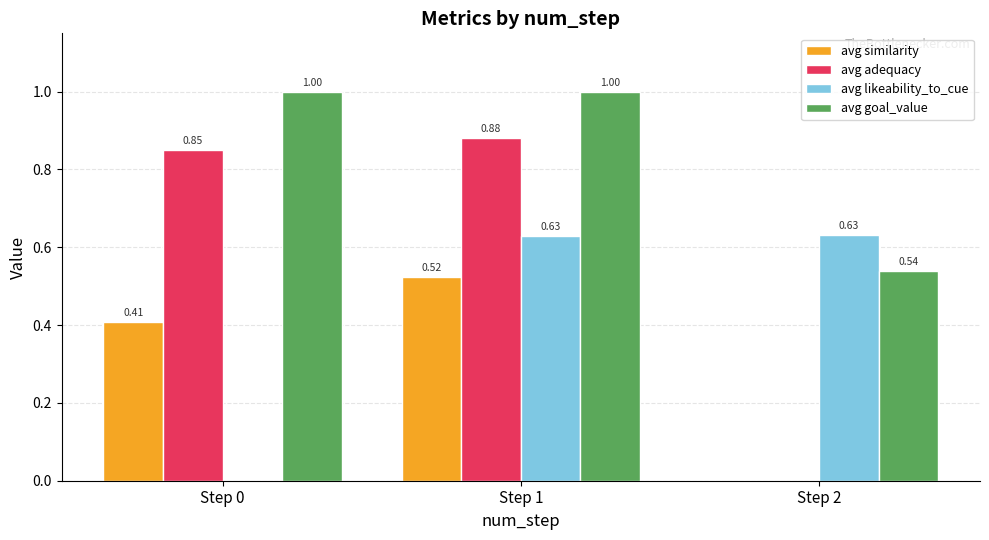

Is the value of avg similarity at Step 2 greater than the value of avg goal_value at Step 0?

No